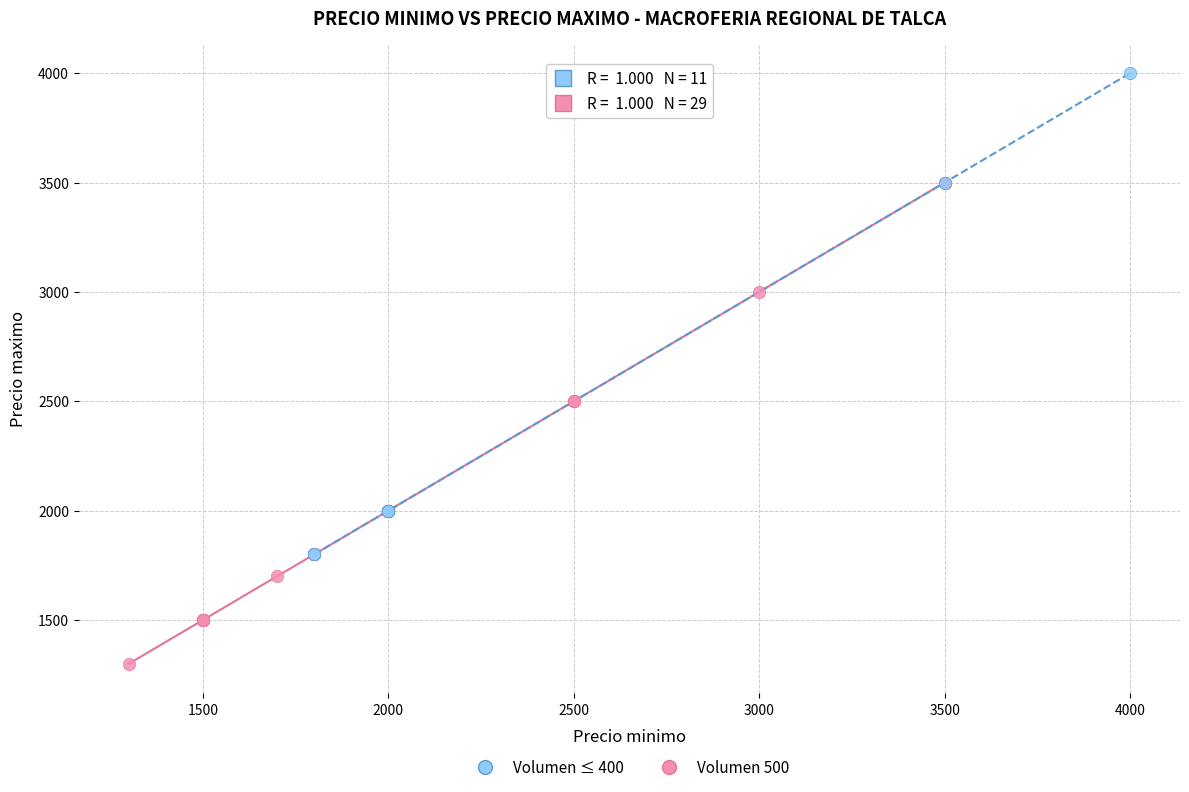

Which series contains the highest Y value?

Volumen ≤ 400